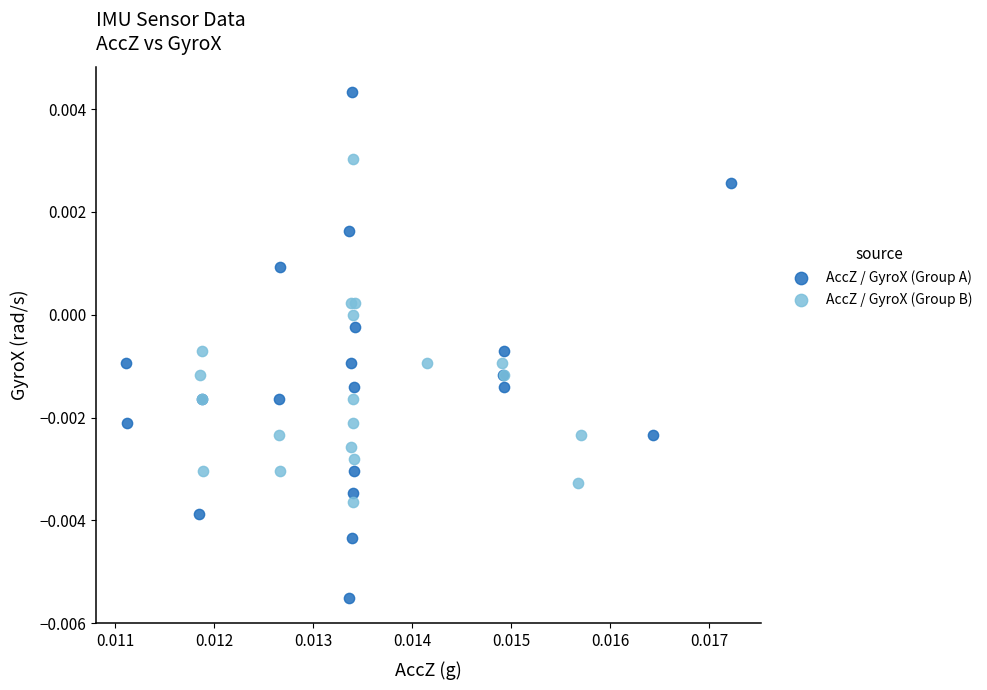

Which series contains the lowest Y value?

AccZ / GyroX (Group A)